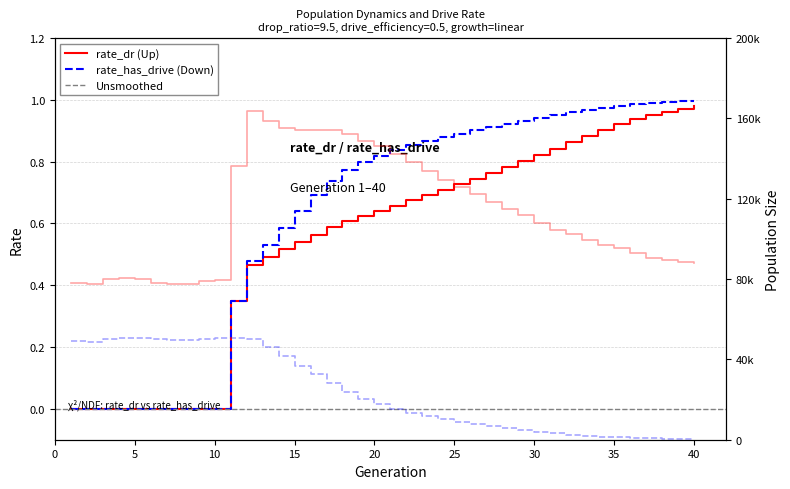

What is the difference between the highest and lowest values at 3?

79897.0